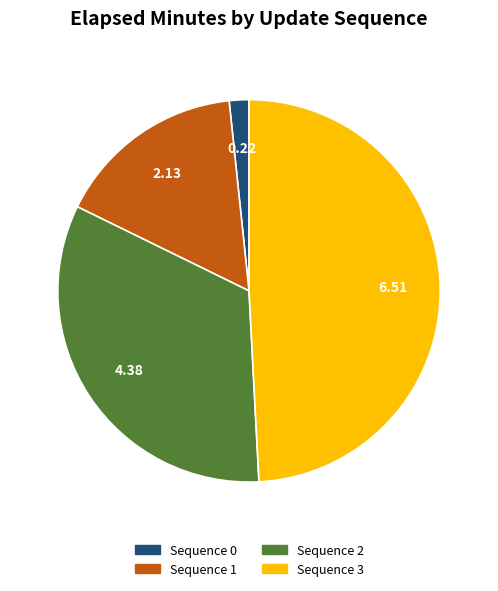

Is there any slice that represents more than half of the pie?

No